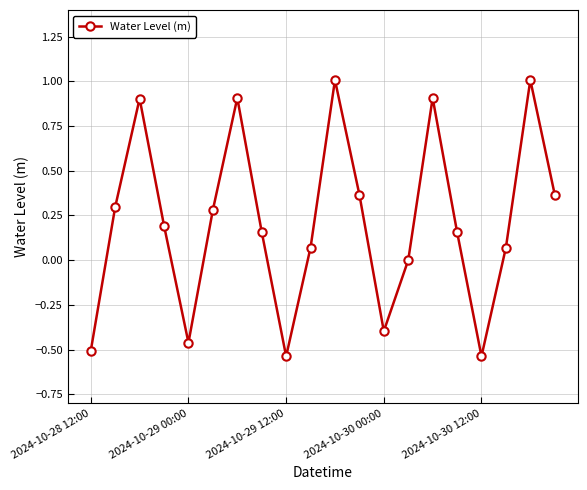

True or false: there are more than 1 points higher than both neighbors.

True